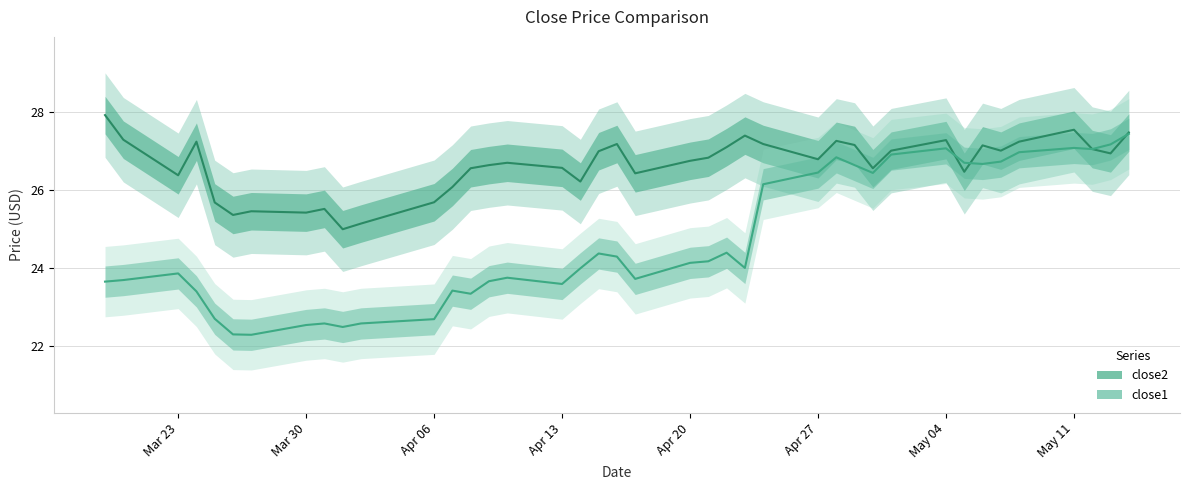

What are all the series names shown in the legend?

close2, close1